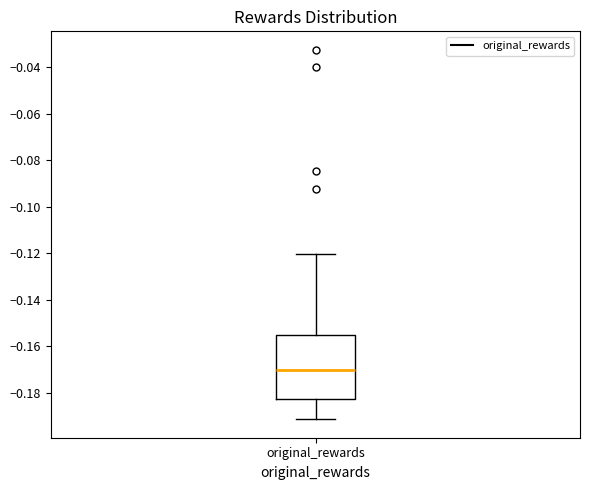

Transcribe this box plot: give where the median line is, the range the box spans, and where the two whiskers end, as read against the y-axis. The values are not printed on the chart, so give them approximately, as read against the axis.

median -0.170, box -0.182 to -0.156, whiskers -0.192 to -0.120